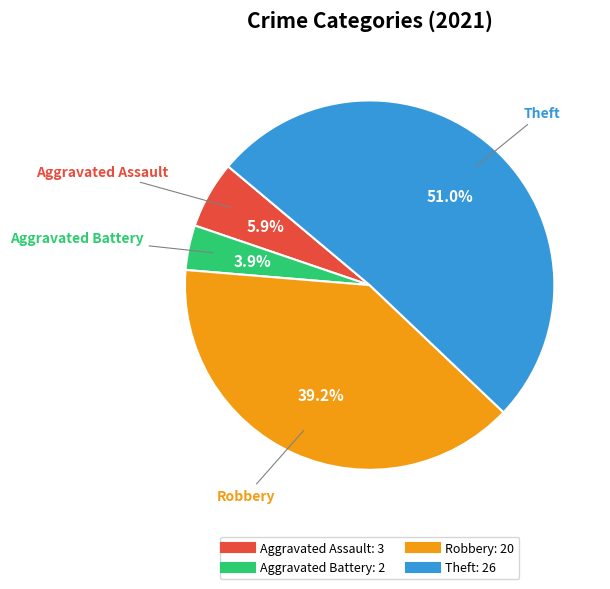

To the nearest percent, what is the combined percentage of Theft and Robbery?

90%